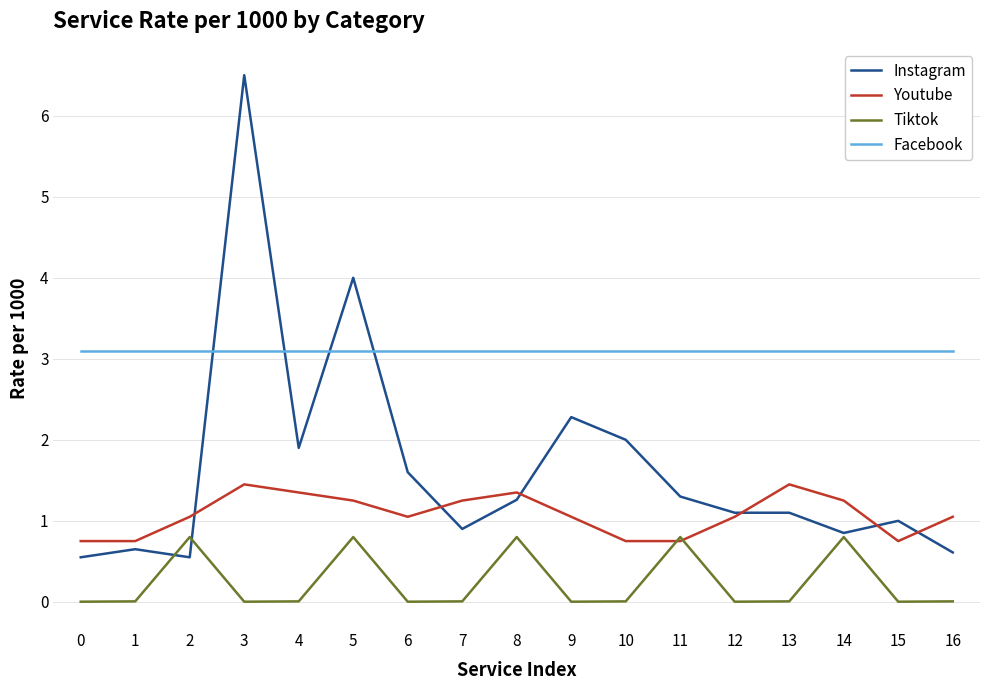

What is the highest value of the Instagram series?

6.5